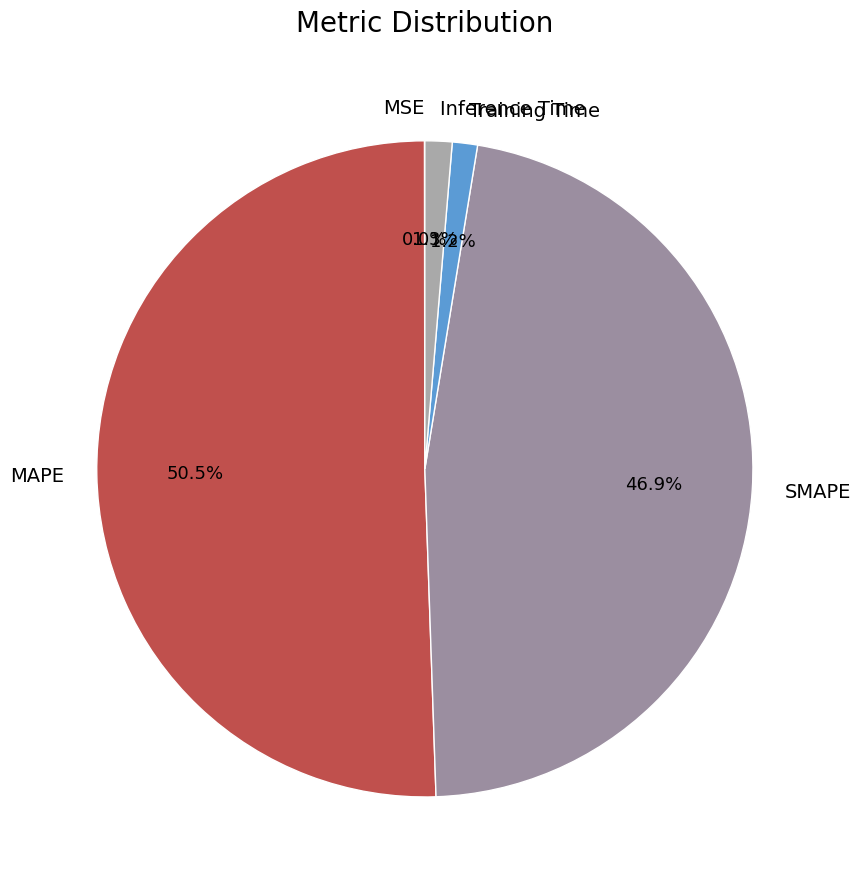

Which has a higher value, Training Time or MAPE?

MAPE